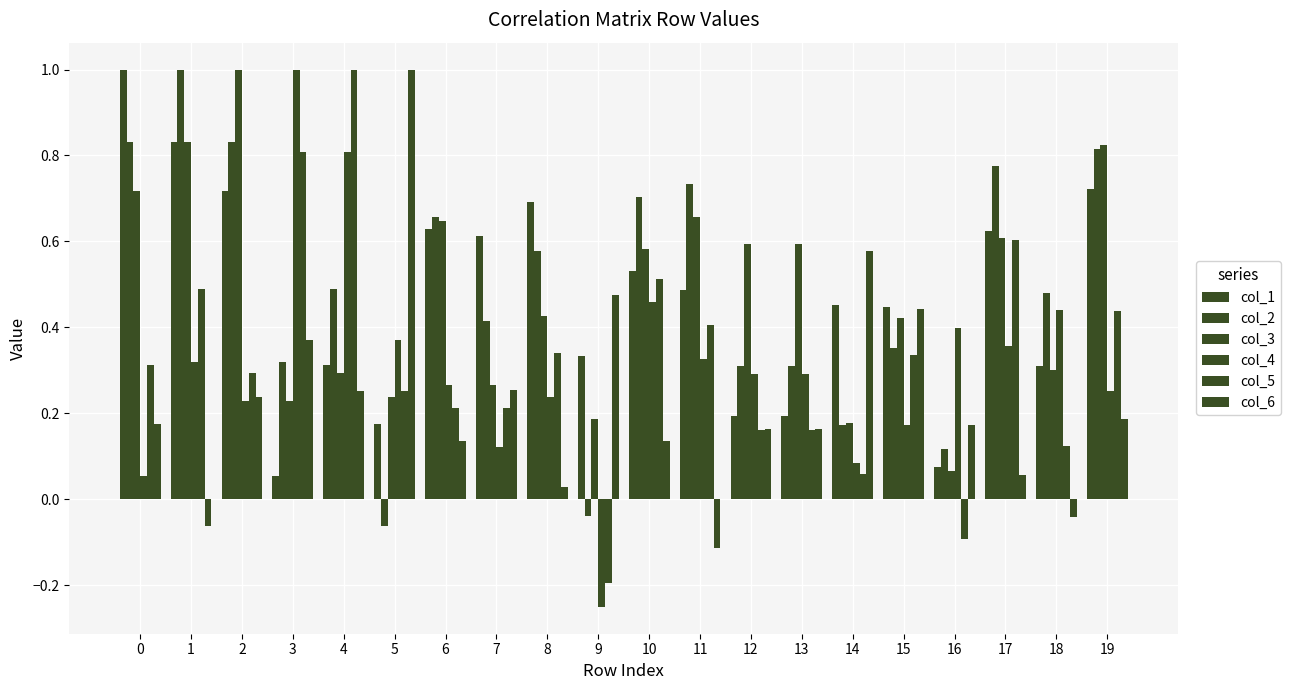

At 7, list the series in order from smallest to largest.

col_4, col_5, col_6, col_3, col_2, col_1